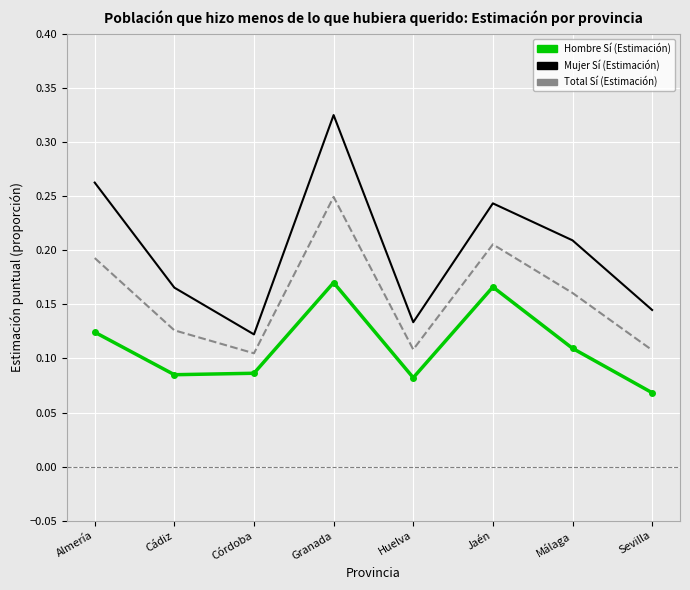

Where is the first local maximum for Total Sí (Estimación)?

Granada